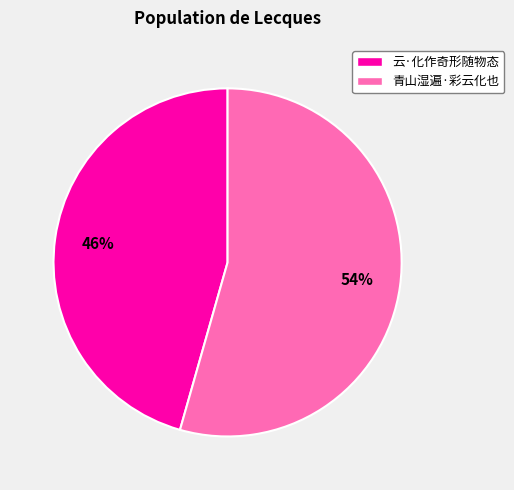

Is it true that 青山湿遍·彩云化也 is 67% of the pie?

False